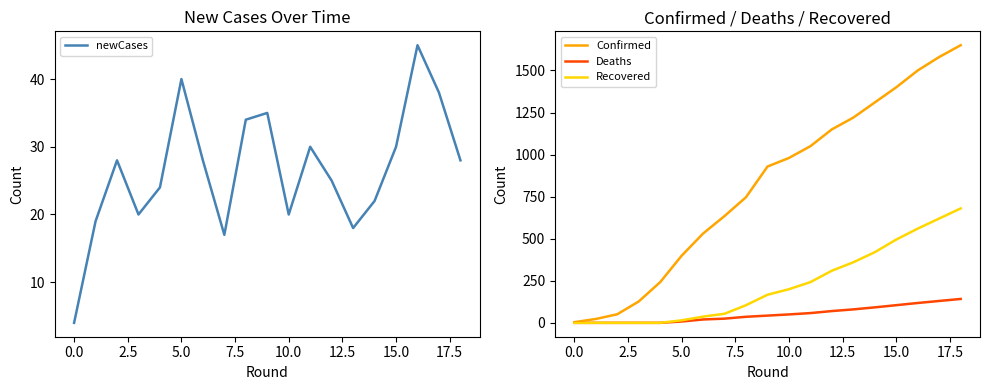

Which series has the largest range (max minus min)?

Confirmed